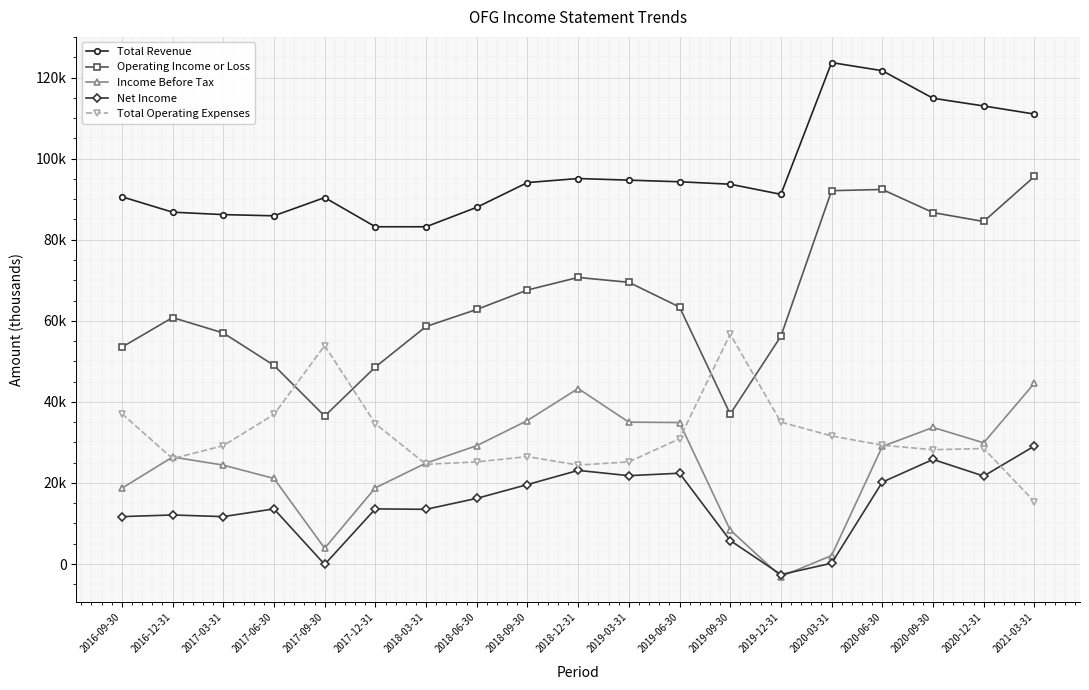

Reading left to right, list all the values displayed in this chart.

Total Revenue: 2016-09-30=90600	2016-12-31=86800	2017-03-31=86200	2017-06-30=85900	2017-09-30=90400	2017-12-31=83200	2018-03-31=83200	2018-06-30=88000	2018-09-30=94100	2018-12-31=95100	2019-03-31=94700	2019-06-30=94300	2019-09-30=93700	2019-12-31=91200	2020-03-31=123700	2020-06-30=121700	2020-09-30=114900	2020-12-31=113000	2021-03-31=111000
Operating Income or Loss: 2016-09-30=53500	2016-12-31=60800	2017-03-31=57000	2017-06-30=49000	2017-09-30=36500	2017-12-31=48600	2018-03-31=58600	2018-06-30=62800	2018-09-30=67600	2018-12-31=70700	2019-03-31=69500	2019-06-30=63400	2019-09-30=37000	2019-12-31=56200	2020-03-31=92100	2020-06-30=92400	2020-09-30=86700	2020-12-31=84500	2021-03-31=95600
Income Before Tax: 2016-09-30=18700	2016-12-31=26400	2017-03-31=24400	2017-06-30=21100	2017-09-30=3900	2017-12-31=18800	2018-03-31=24900	2018-06-30=29200	2018-09-30=35400	2018-12-31=43300	2019-03-31=35000	2019-06-30=34900	2019-09-30=8400	2019-12-31=-3100	2020-03-31=2100	2020-06-30=29000	2020-09-30=33700	2020-12-31=29900	2021-03-31=44600
Net Income: 2016-09-30=11700	2016-12-31=12100	2017-03-31=11700	2017-06-30=13600	2017-09-30=-100	2017-12-31=13600	2018-03-31=13500	2018-06-30=16200	2018-09-30=19600	2018-12-31=23100	2019-03-31=21800	2019-06-30=22400	2019-09-30=5800	2019-12-31=-2600	2020-03-31=200	2020-06-30=20200	2020-09-30=25800	2020-12-31=21700	2021-03-31=29100
Total Operating Expenses: 2016-09-30=37100	2016-12-31=26000	2017-03-31=29200	2017-06-30=36900	2017-09-30=53900	2017-12-31=34600	2018-03-31=24600	2018-06-30=25200	2018-09-30=26500	2018-12-31=24400	2019-03-31=25200	2019-06-30=30900	2019-09-30=56700	2019-12-31=35000	2020-03-31=31600	2020-06-30=29300	2020-09-30=28200	2020-12-31=28500	2021-03-31=15400